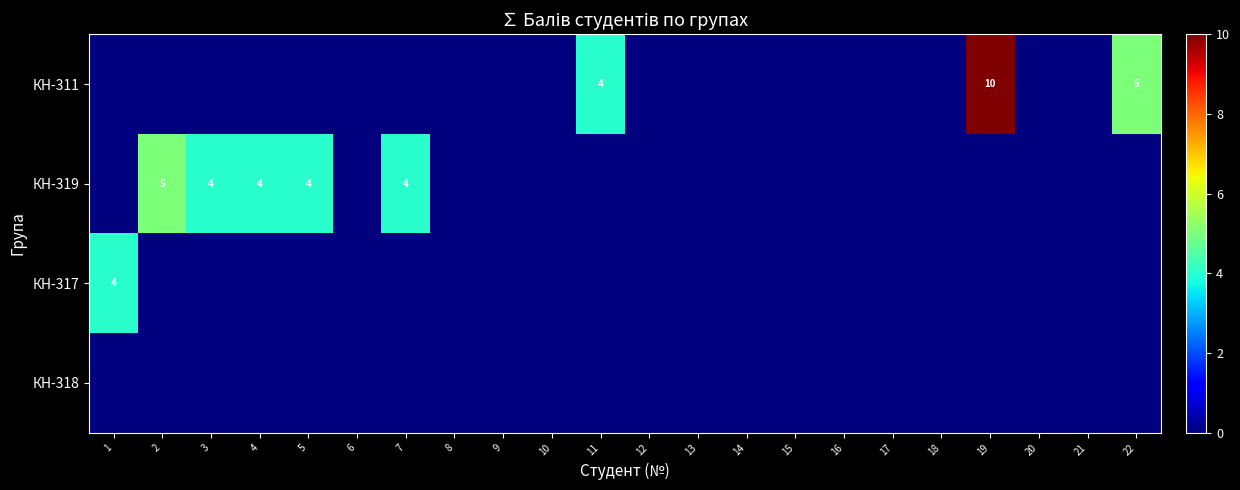

Is it true that КН-317 equals -2 at 2?

False